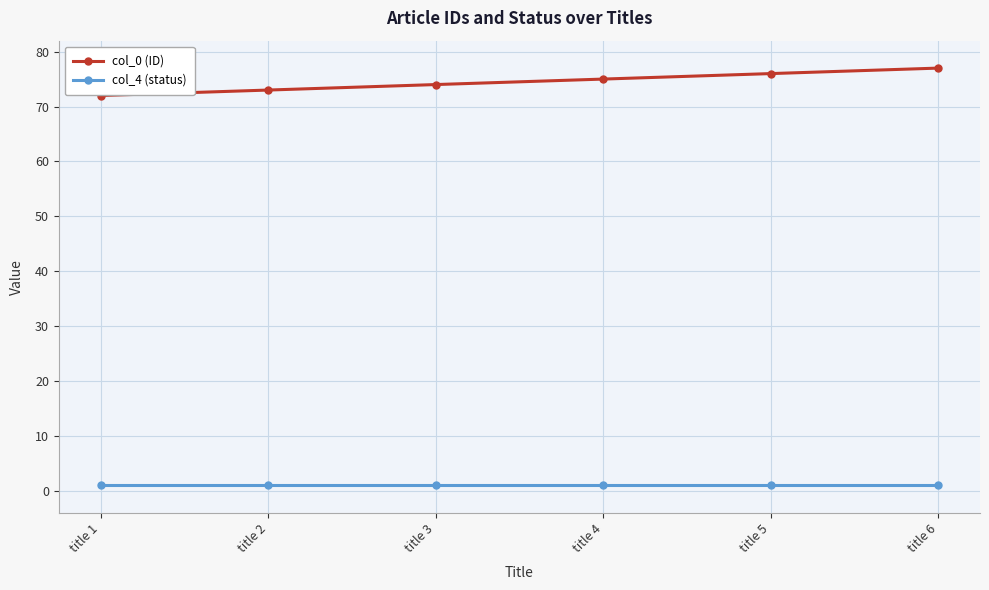

Which category has the highest value across all series?

title 6